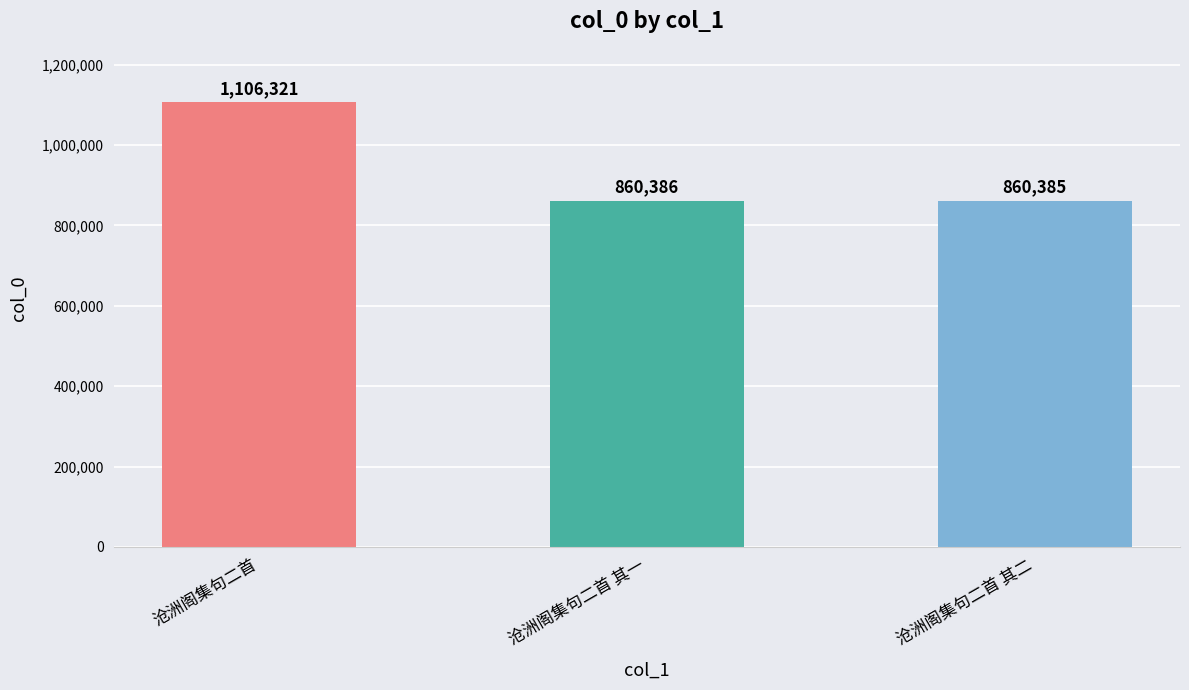

At which label does the data first exceed 860386?

沧洲阁集句二首